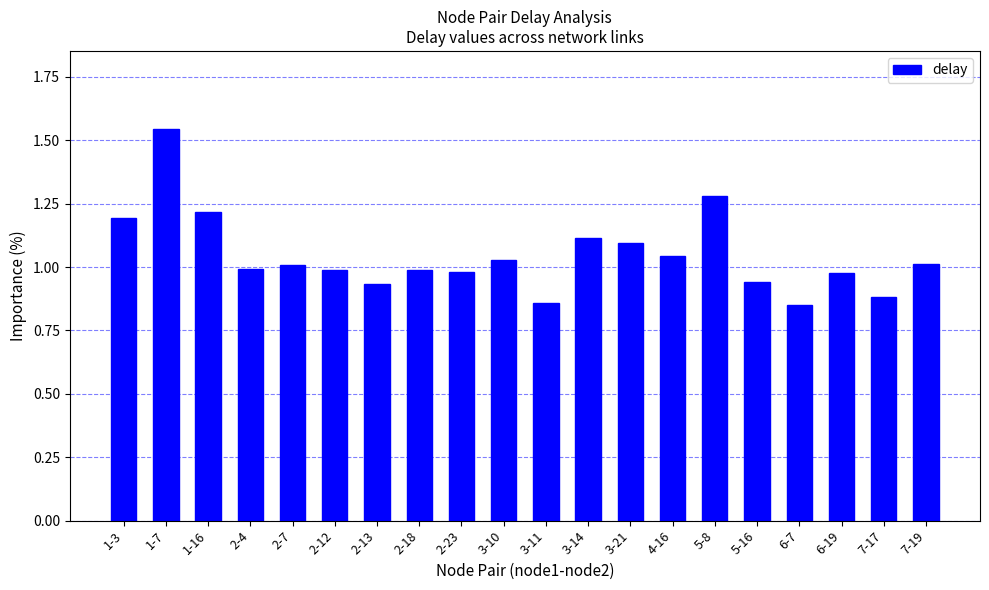

What is the difference between the second highest and minimum values?

0.4